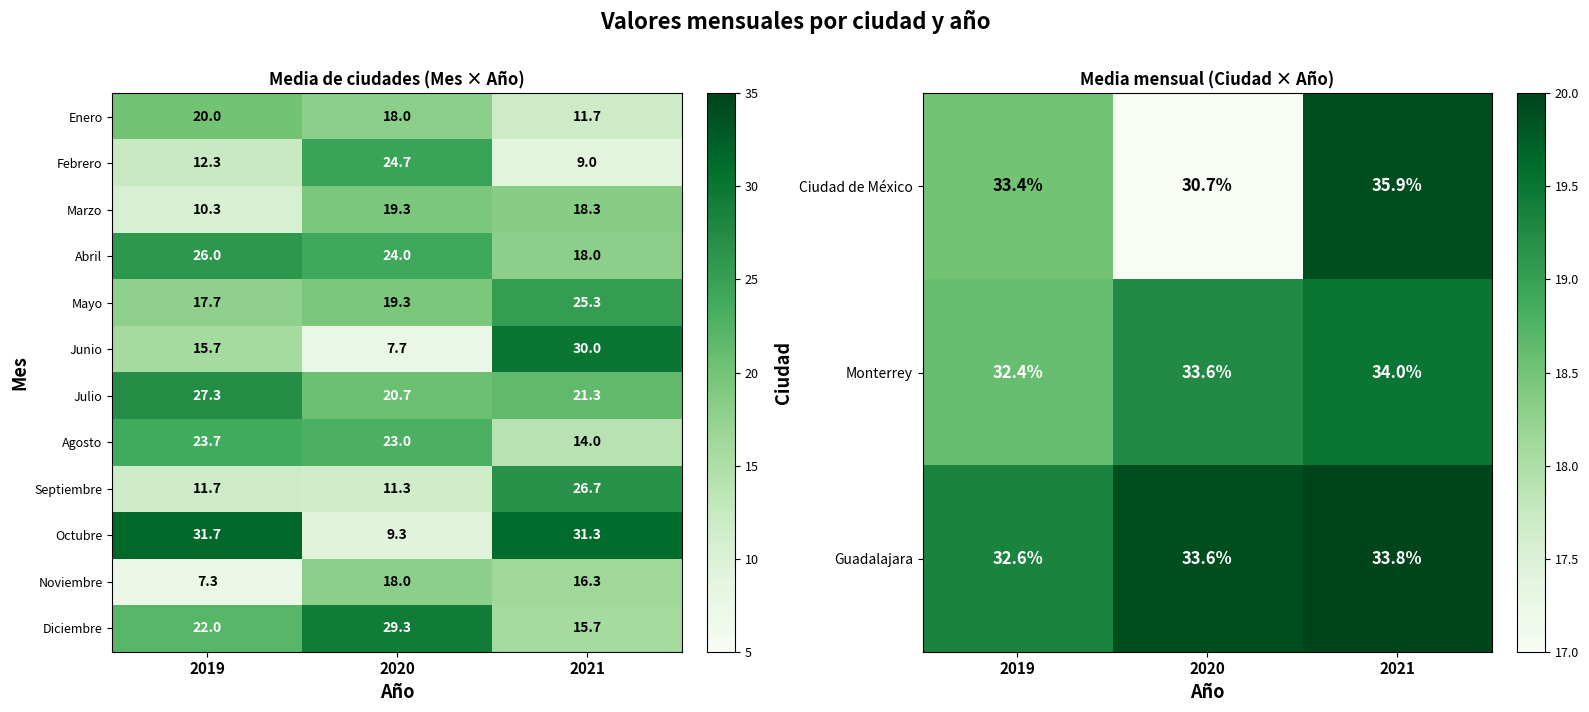

What value does the Diciembre series have at 2020?

29.3